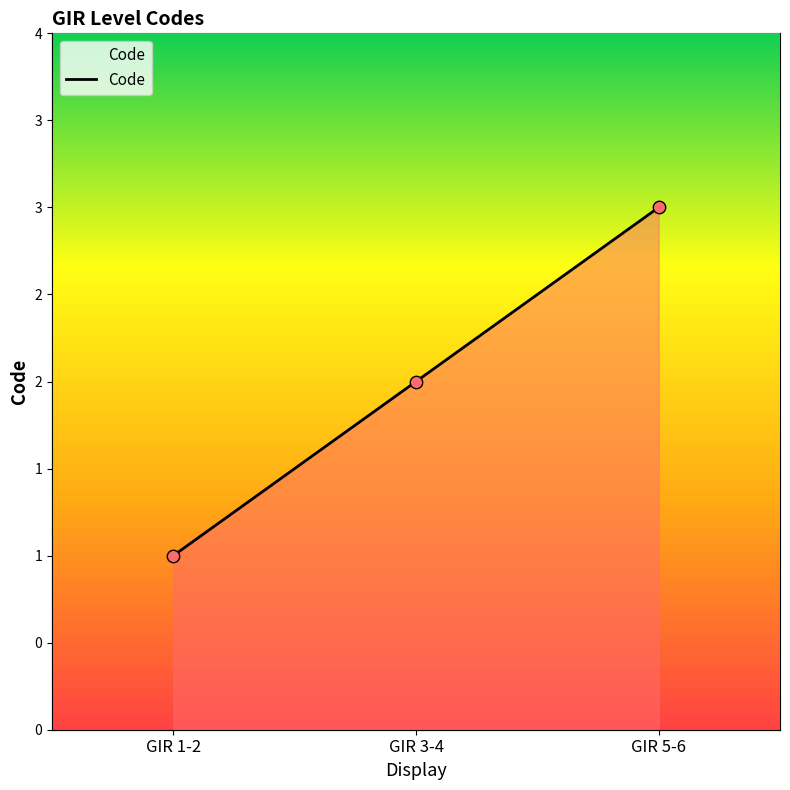

What is the change in value from GIR 3-4 to GIR 5-6?

+1